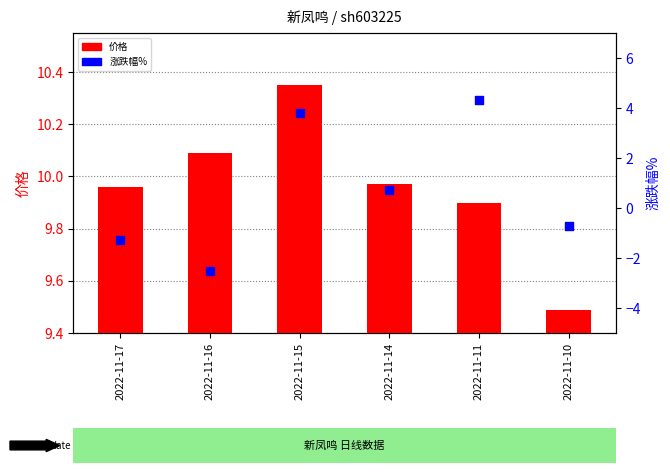

Which series has the largest total across all categories?

价格